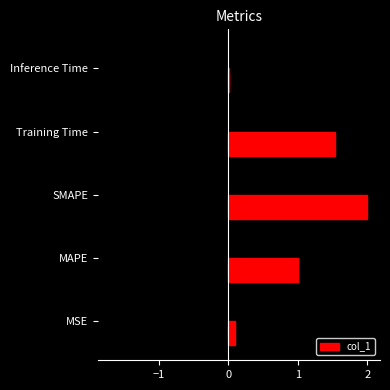

True or false: the data shows 0.1 at −2.

False